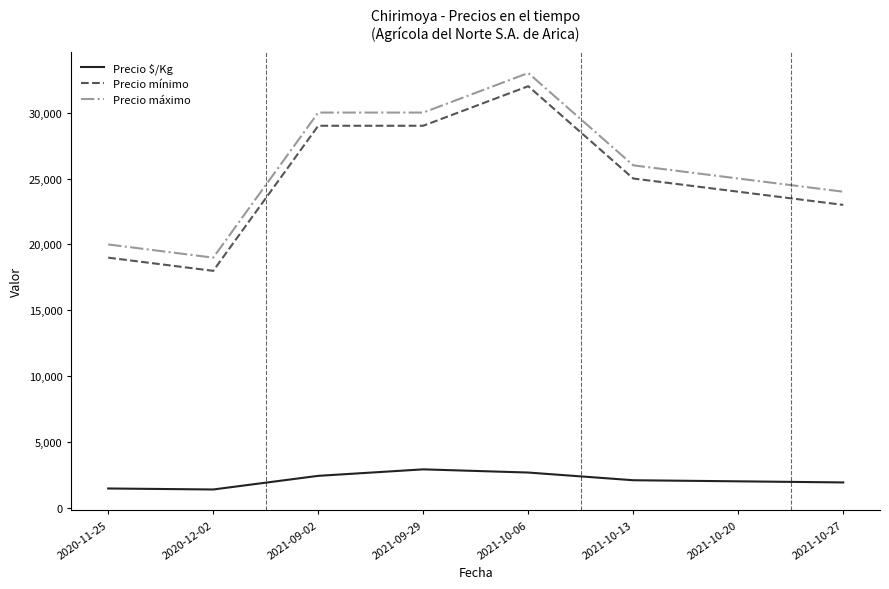

Is this an area chart (filled region under the line)?

No